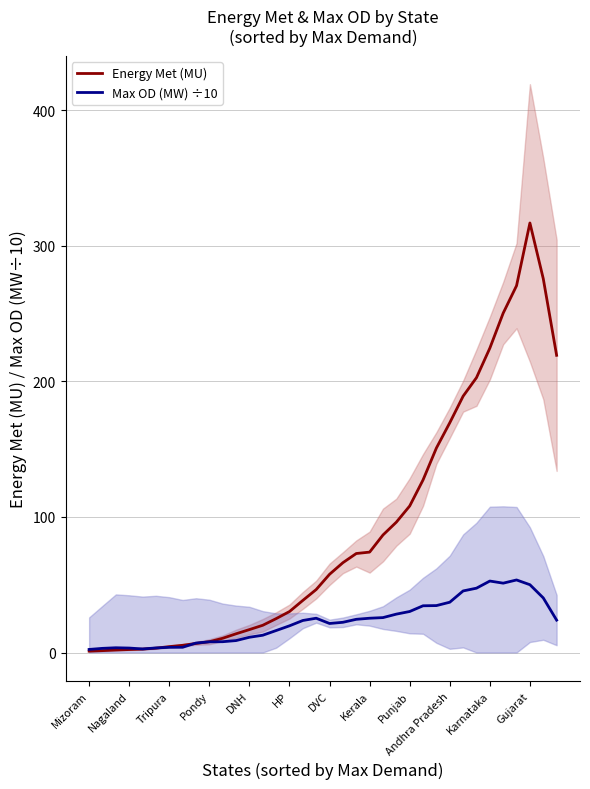

What is the maximum value for Max OD (MW) ÷10?

53.5